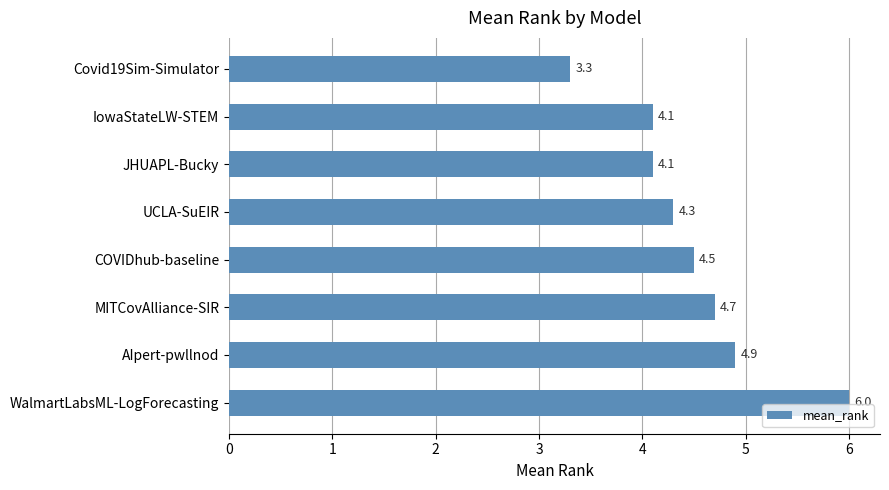

Which label corresponds to the largest value in the chart?

WalmartLabsML-LogForecasting